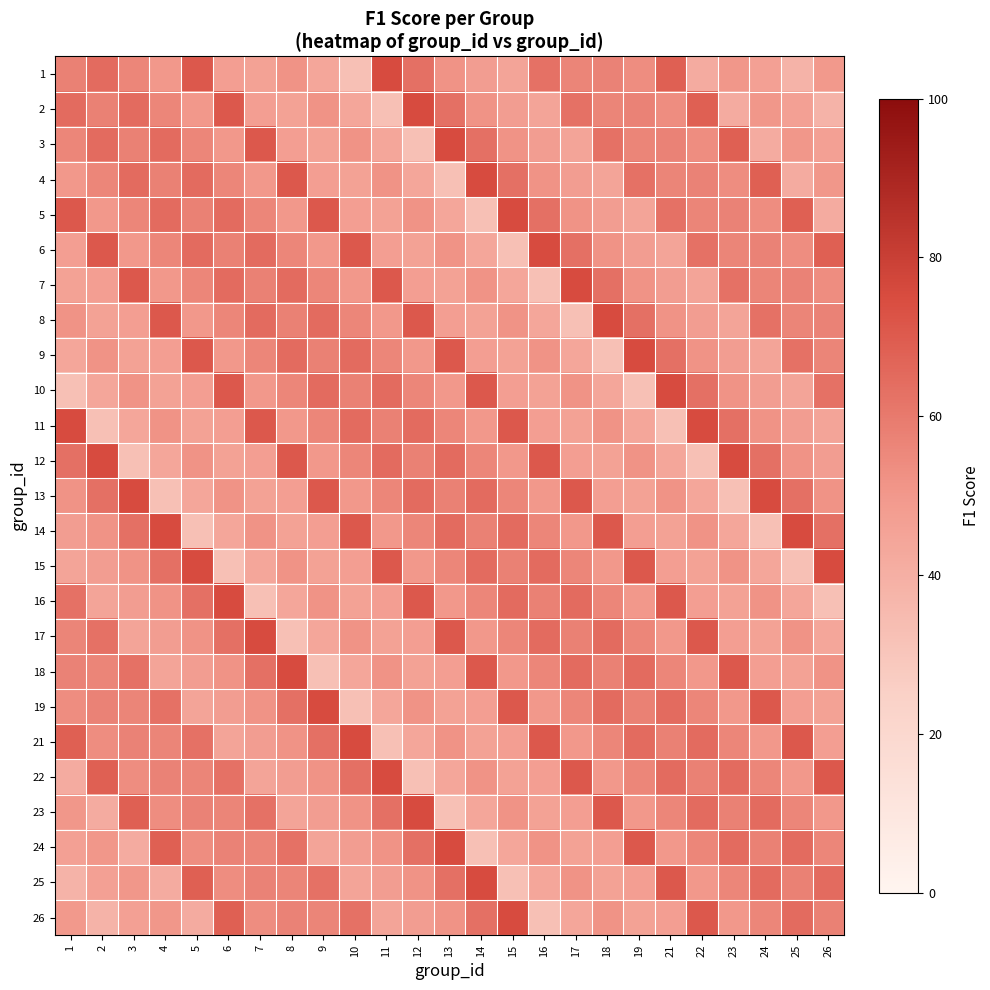

Which series has the largest total across all categories?

6